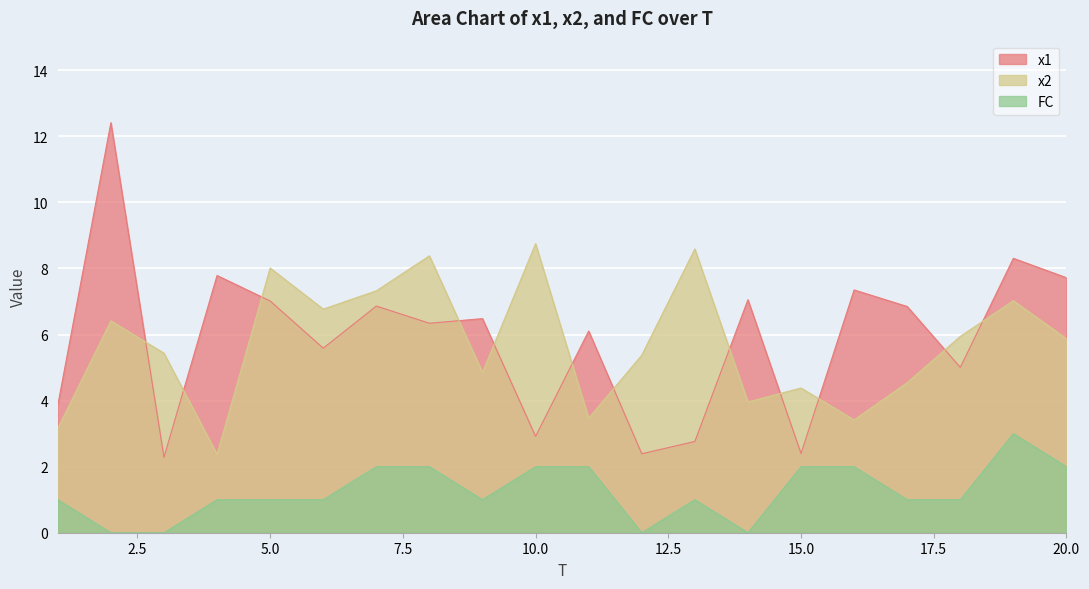

Does the chart display data point markers on the line(s)?

No